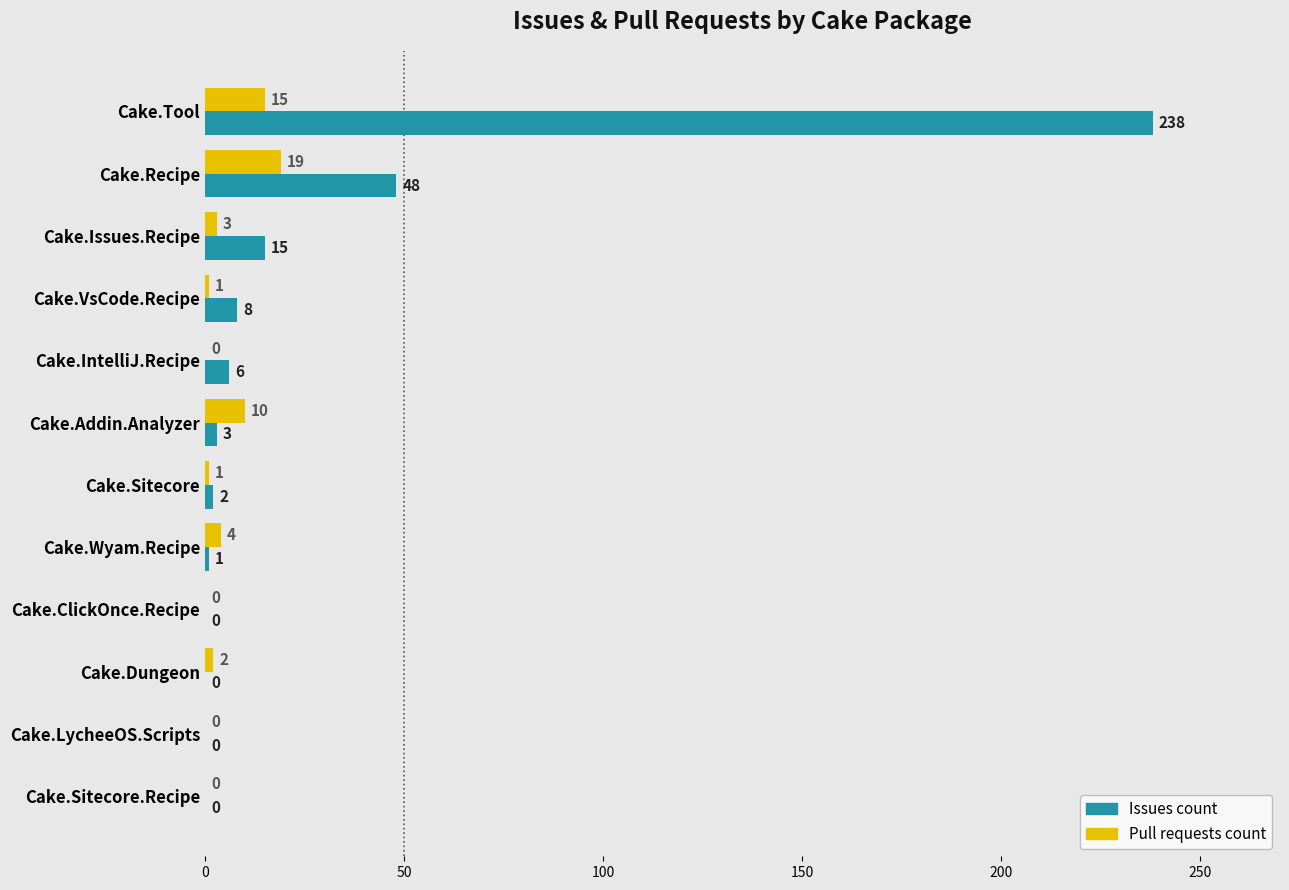

Where is Pull requests count nearest to the value 9?

Cake.Addin.Analyzer